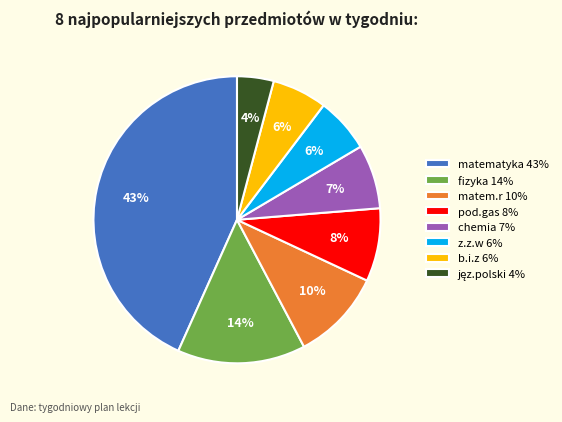

Is it true that pod.gas 8% is 8% of the pie?

True